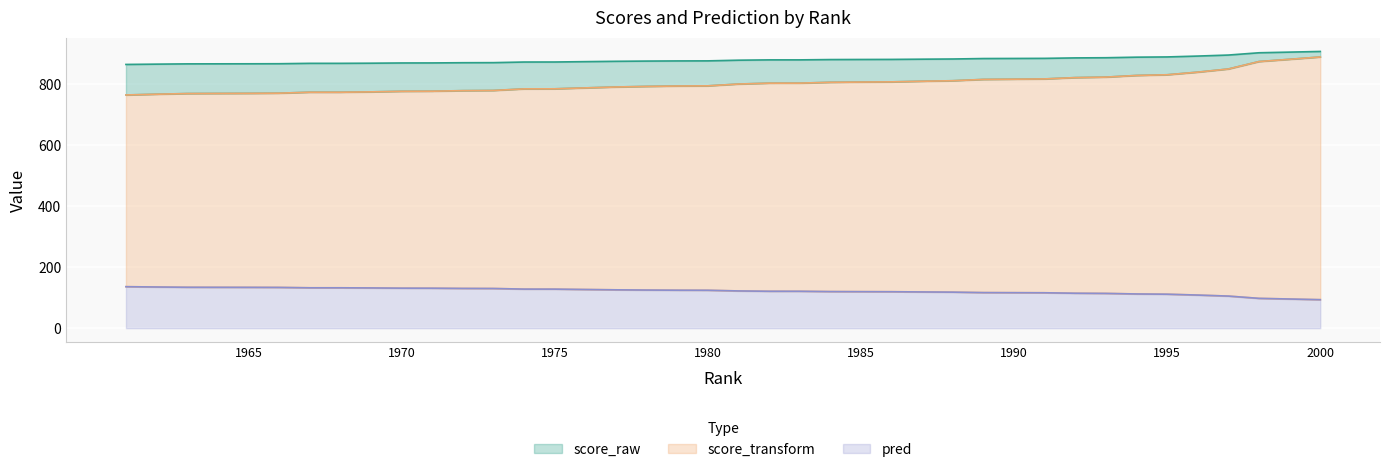

Is it true that pred equals 357.3 at 1977?

False